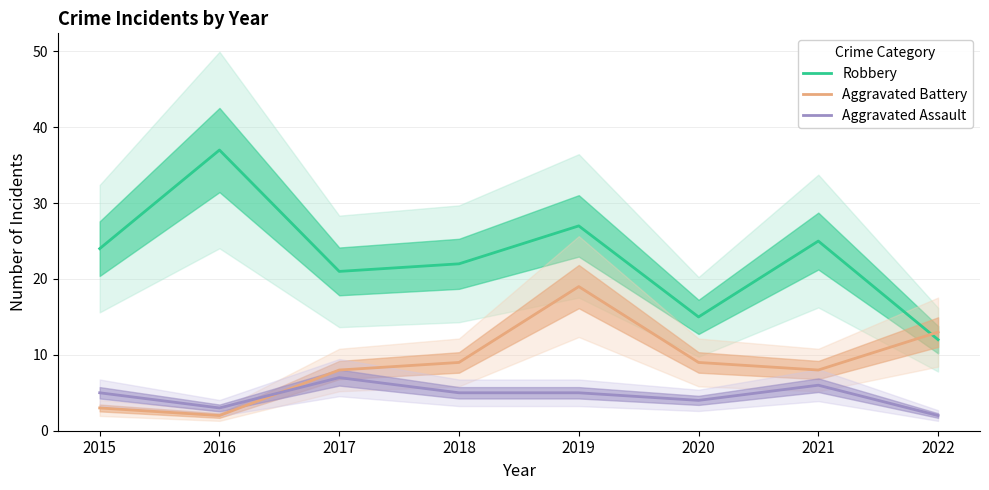

True or false: Robbery has more than 1 interior local peaks.

True